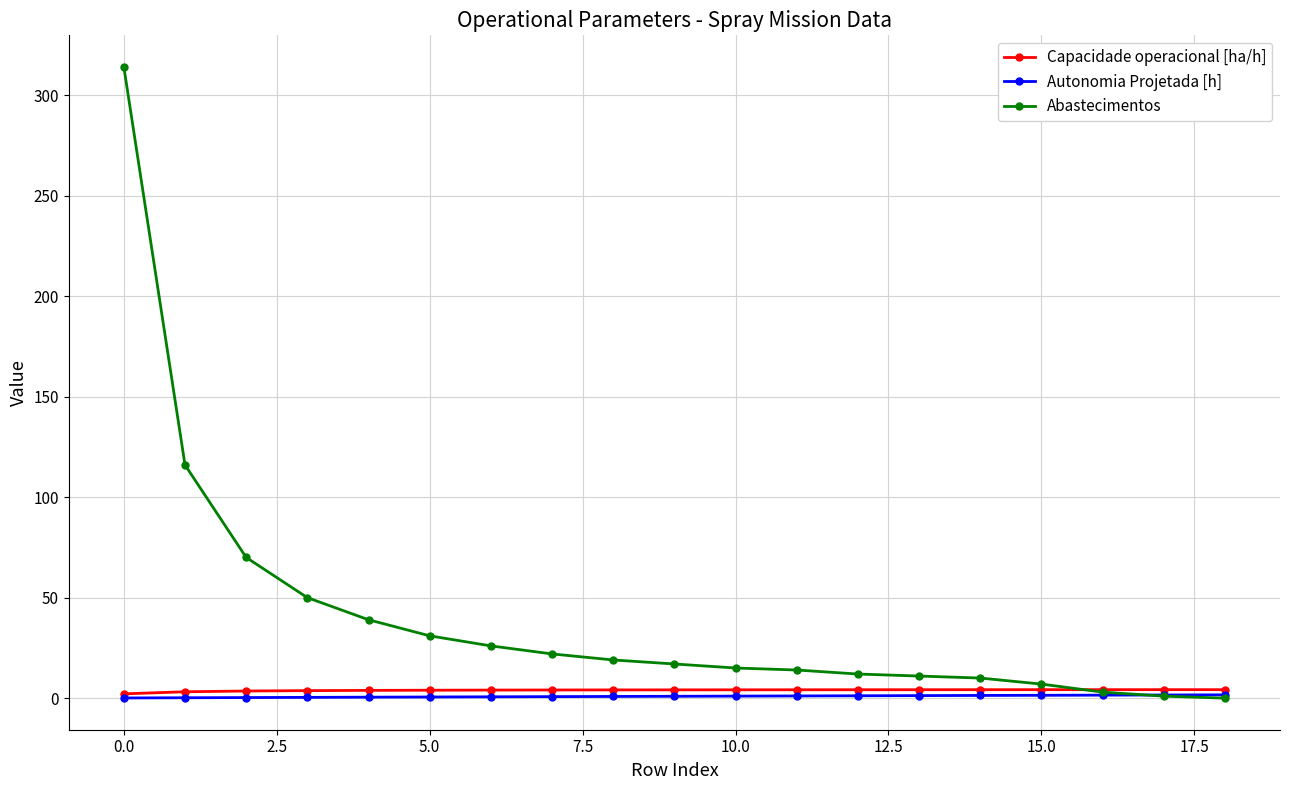

What are all the series names shown in the legend?

Capacidade operacional [ha/h], Autonomia Projetada [h], Abastecimentos